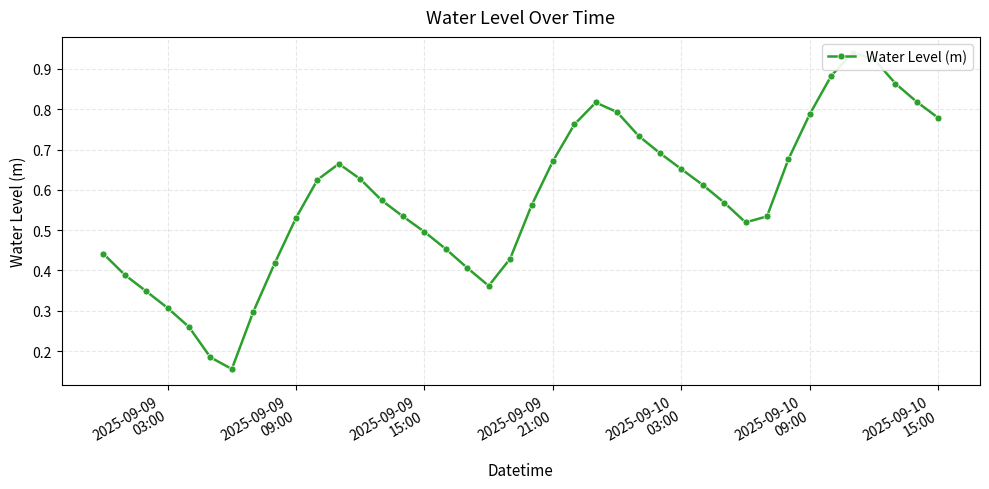

How many data points does each series have?

40